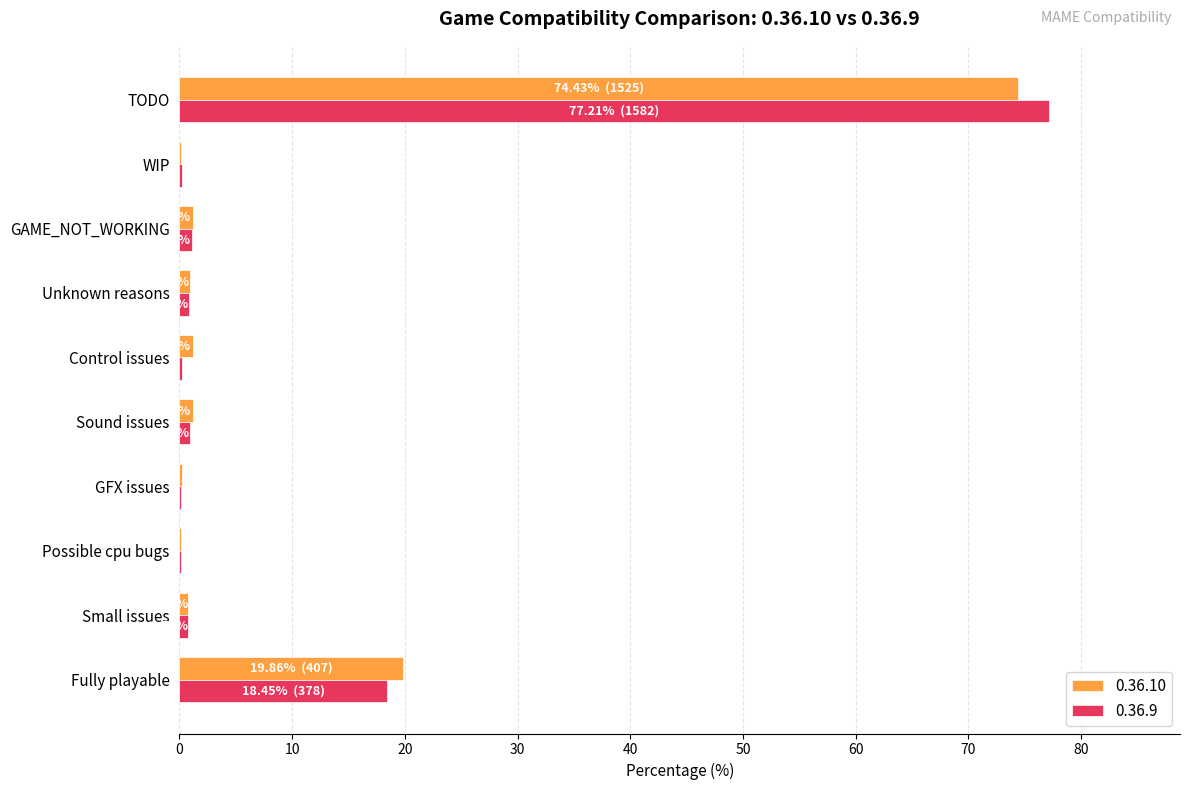

Which category has the highest value in the 0.36.9 series?

TODO